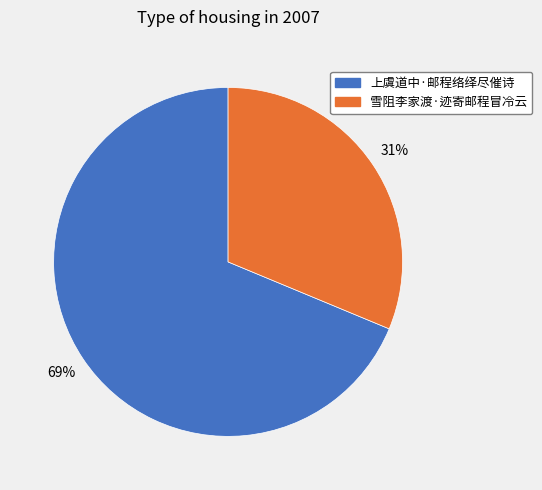

Which category accounts for the majority?

上虞道中·邮程络绎尽催诗